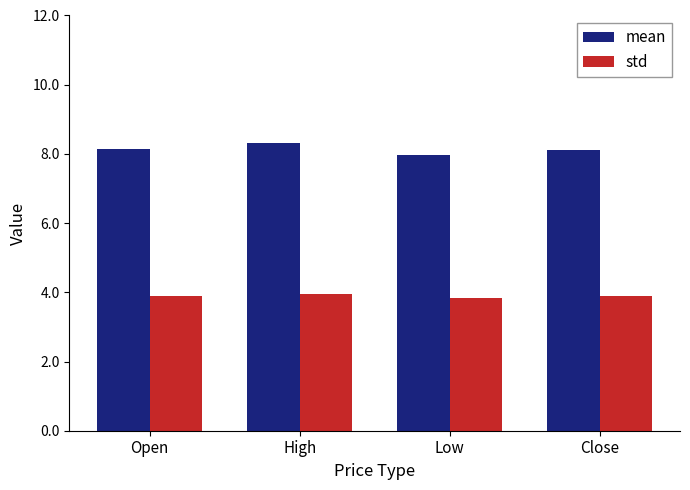

Reading left to right, what are all the values shown in this chart?

mean: Open=8.1	High=8.3	Low=8.0	Close=8.1
std: Open=3.9	High=4.0	Low=3.8	Close=3.9